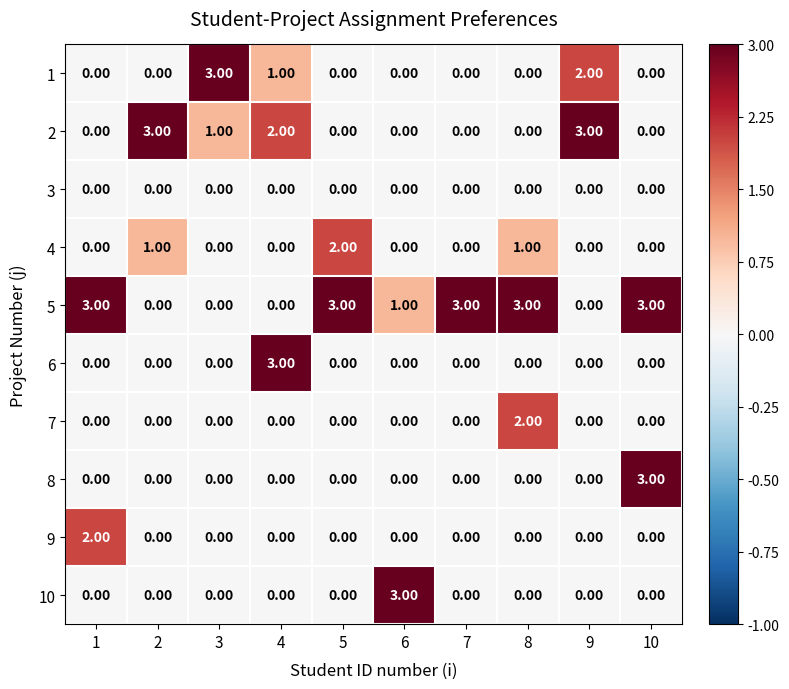

Which series changed the most between 1 and 7?

9